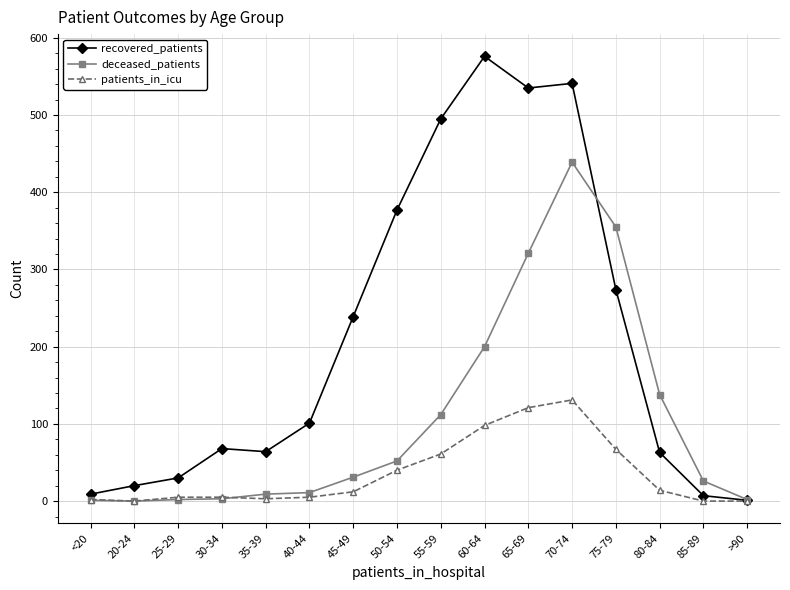

Rank the series by their average value, from lowest to highest.

patients_in_icu, deceased_patients, recovered_patients